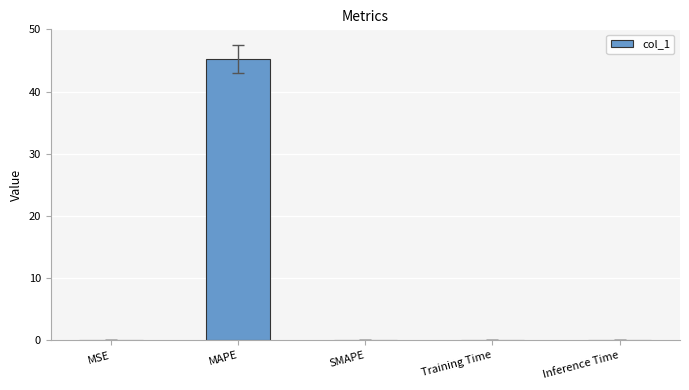

Is it true that the value at MAPE is 61.2?

False